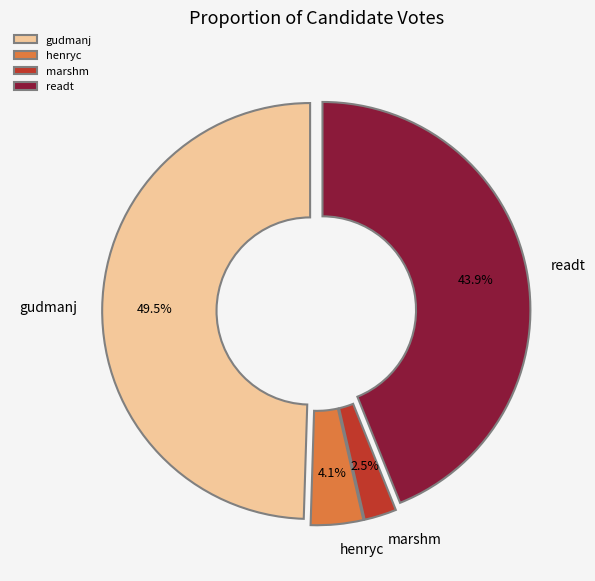

Does henryc account for over 50% of the chart?

No